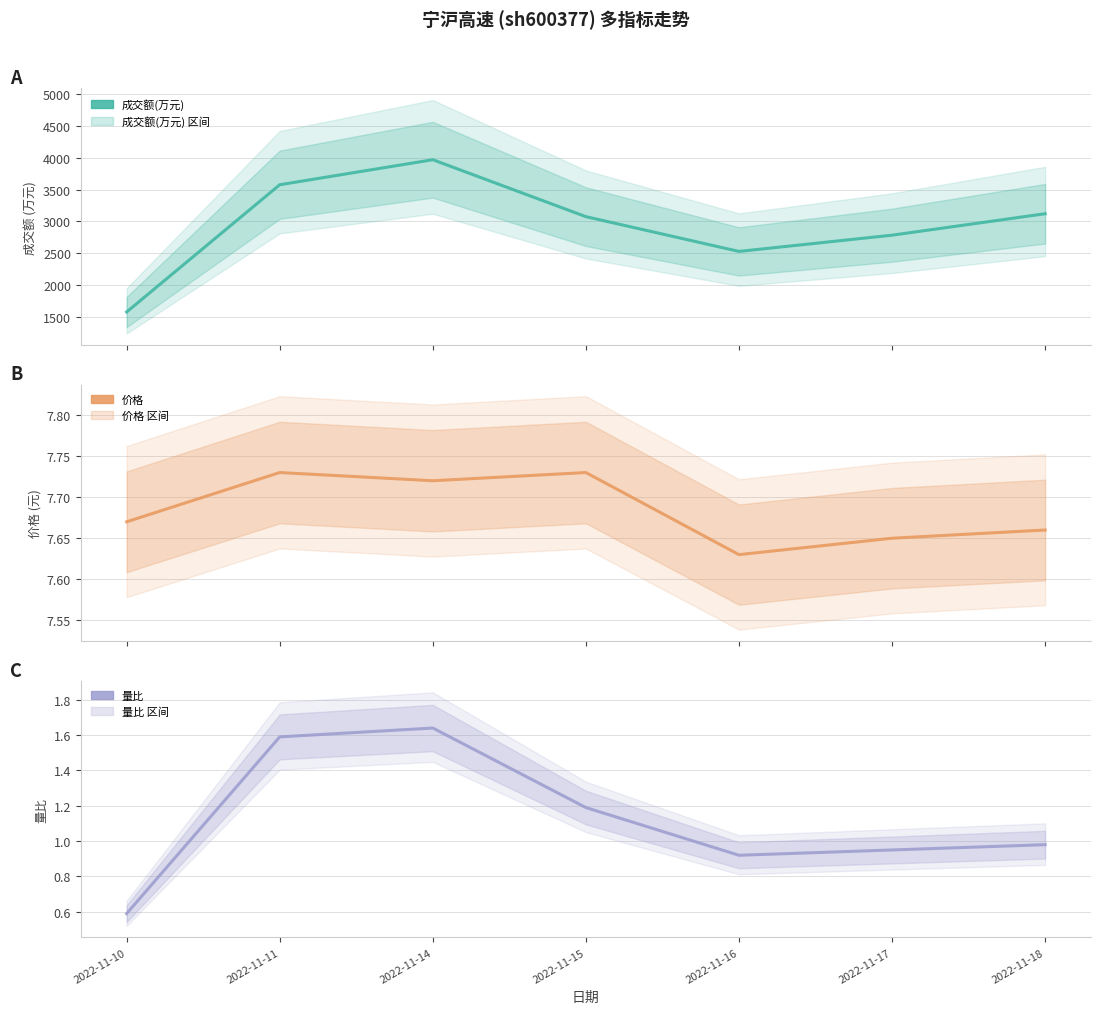

Which series has the widest spread of values?

成交额(万元)